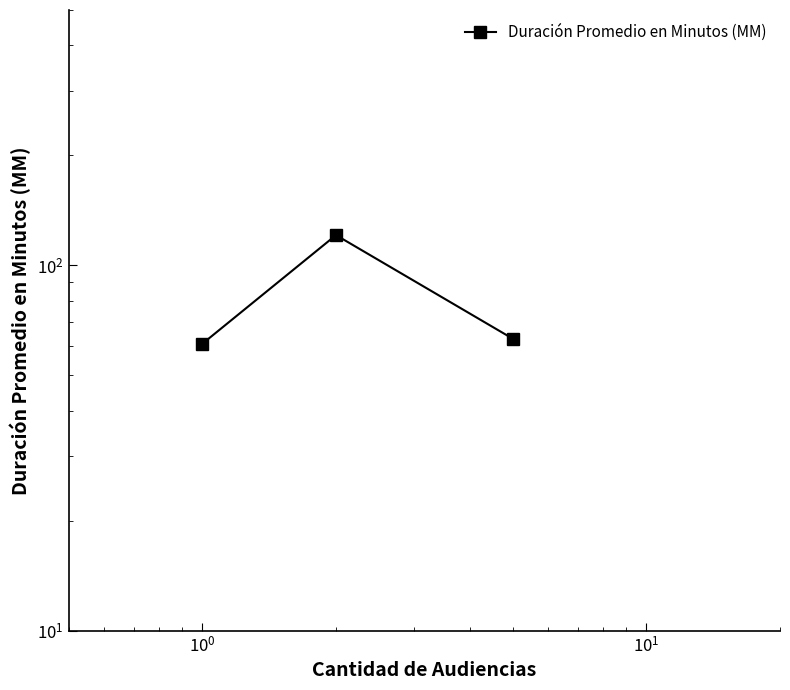

What is the difference between the maximum and second lowest values?

58